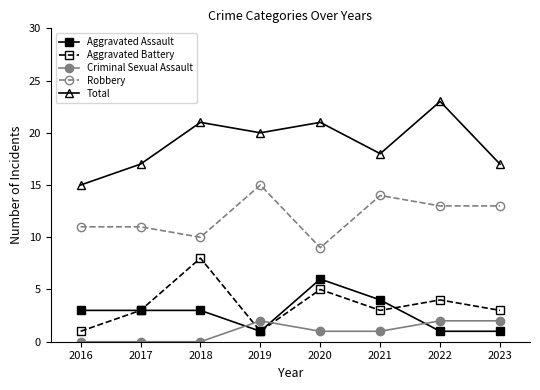

What is the spread (max minus min) of values at 2016?

15